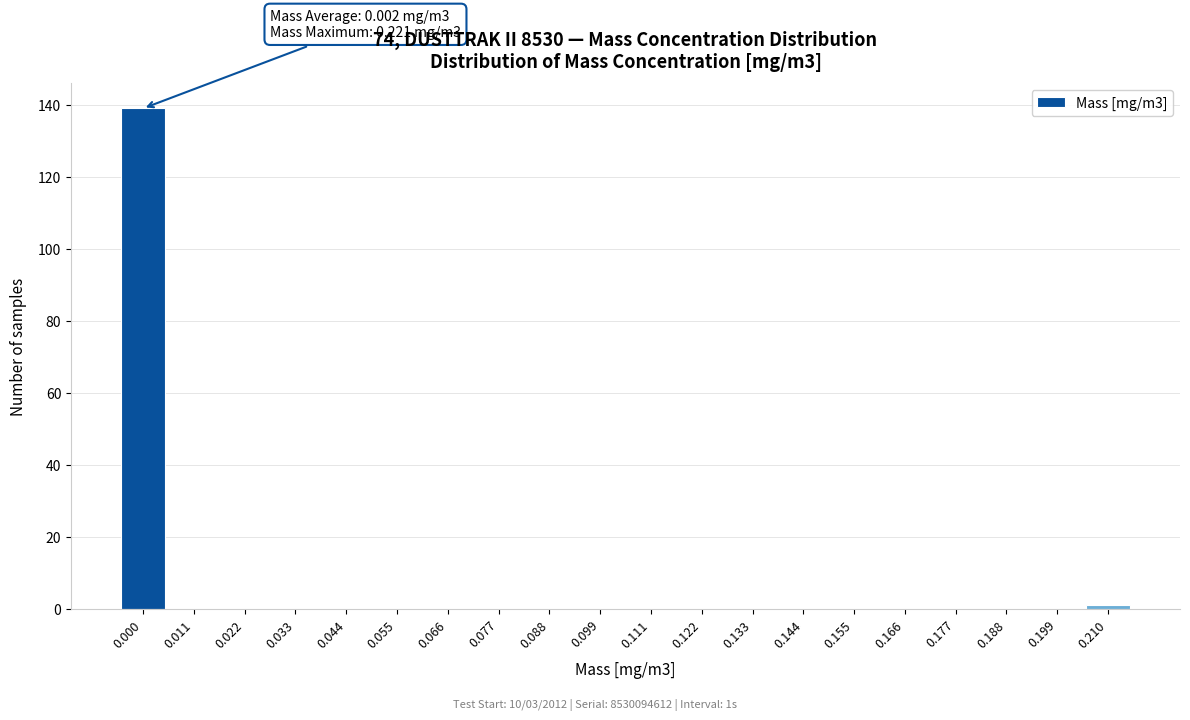

Reading left to right, what are all the values shown in this chart?

0.000=139	0.011=0	0.022=0	0.033=0	0.044=0	0.055=0	0.066=0	0.077=0	0.088=0	0.099=0	0.111=0	0.122=0	0.133=0	0.144=0	0.155=0	0.166=0	0.177=0	0.188=0	0.199=0	0.210=1